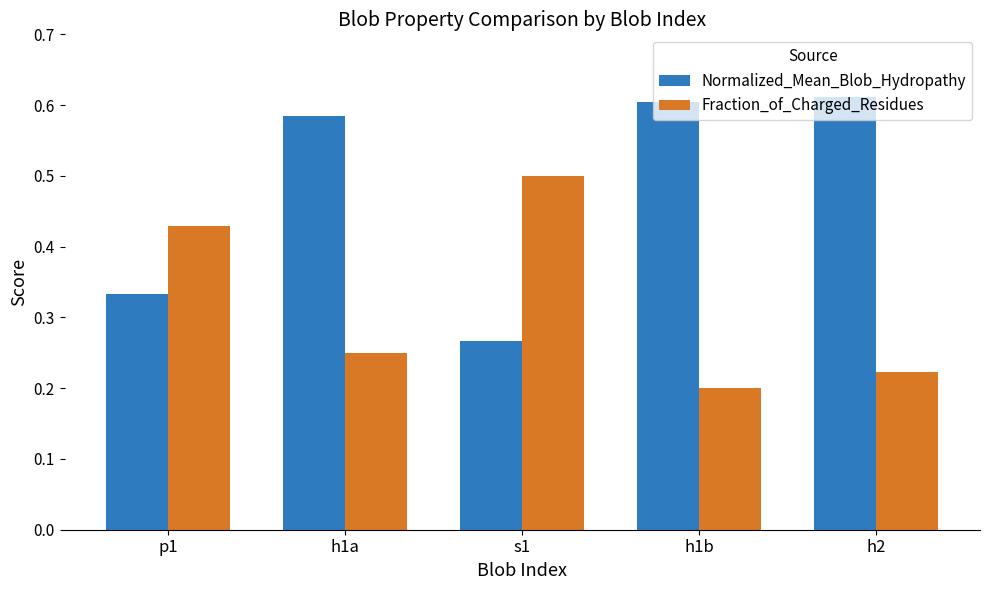

Between p1 and h1a, which series saw the biggest shift?

Normalized_Mean_Blob_Hydropathy